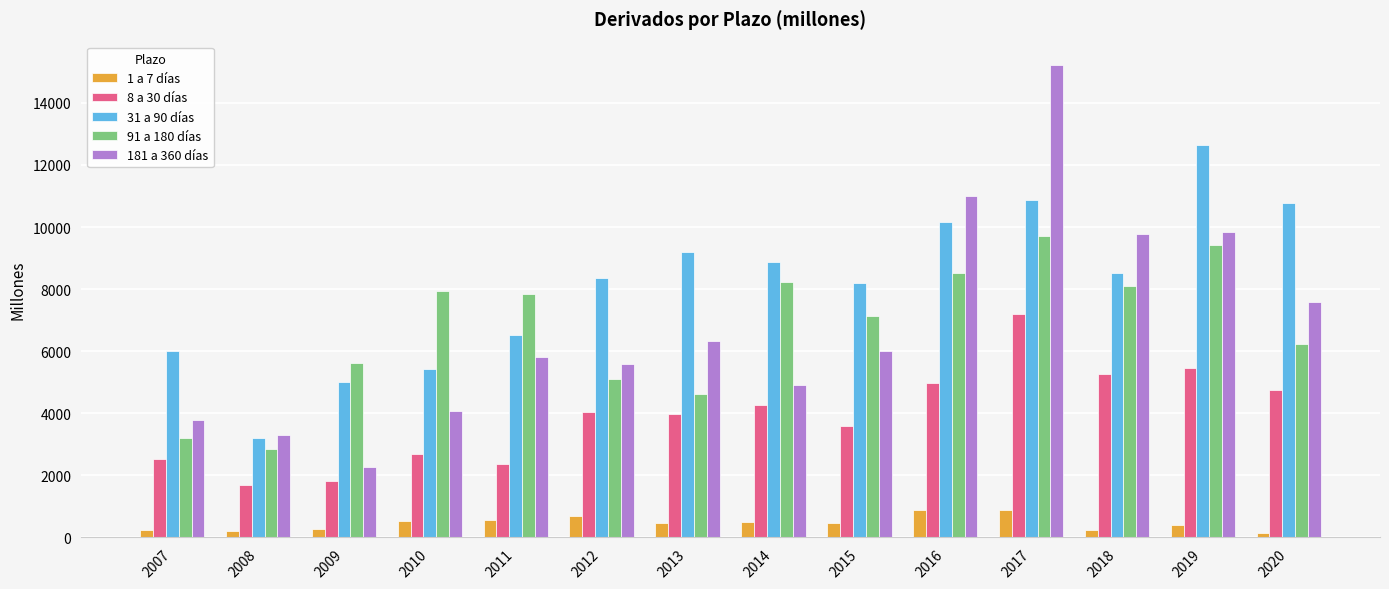

What is the lowest value of the 1 a 7 días series?

151